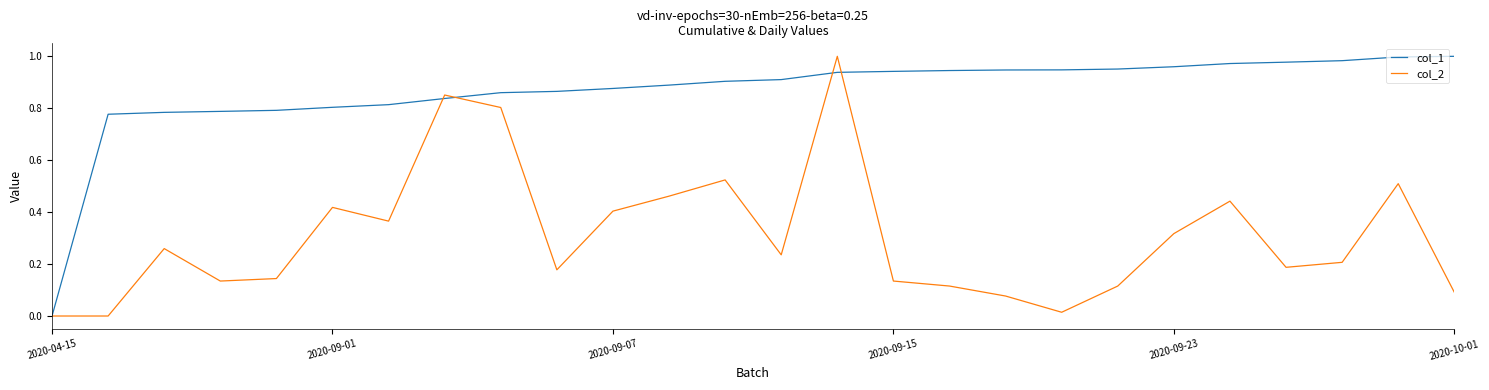

Which series has the largest total across all categories?

col_1